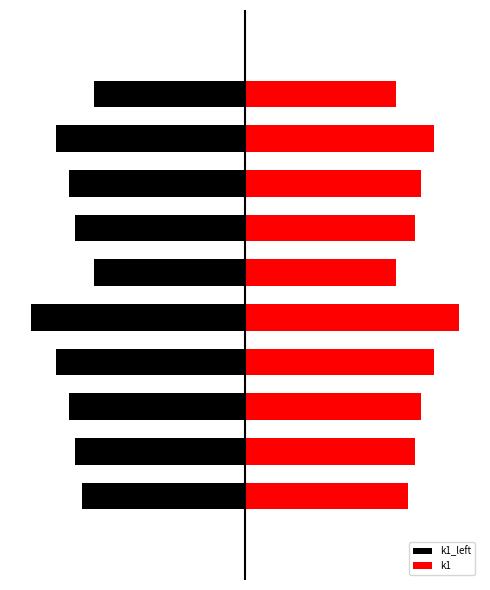

List the series in order of their peak value, lowest first.

k1_left, k1